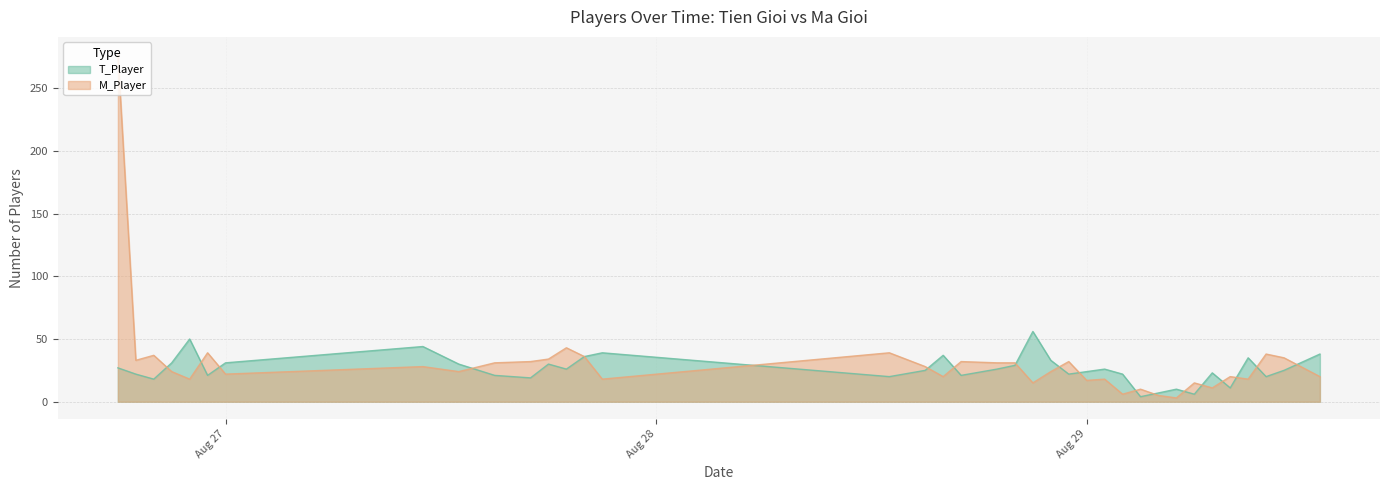

How many data points in T_Player are less than 25?

17